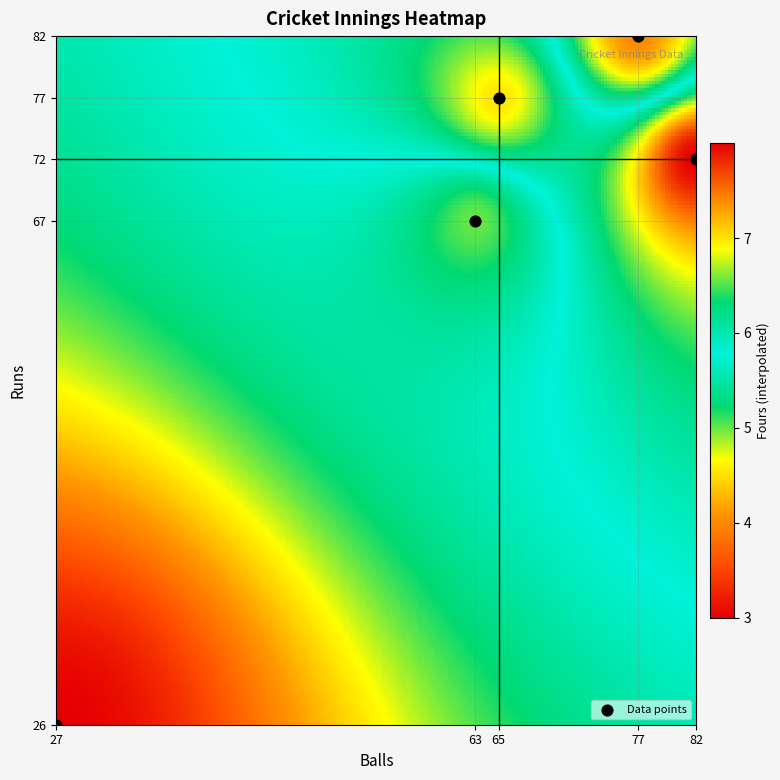

What is the average Y value?

65